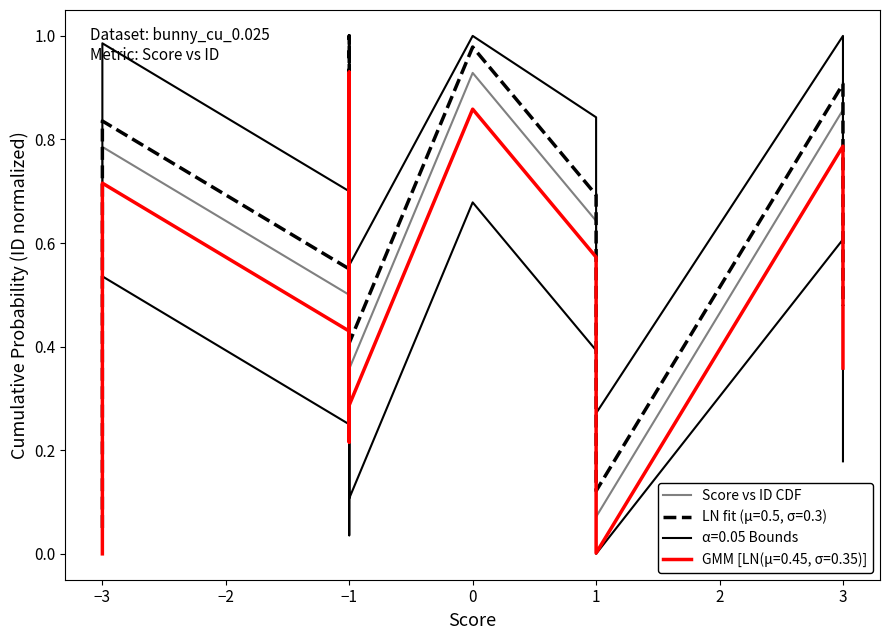

What is the difference between the maximum and minimum values?

1.0